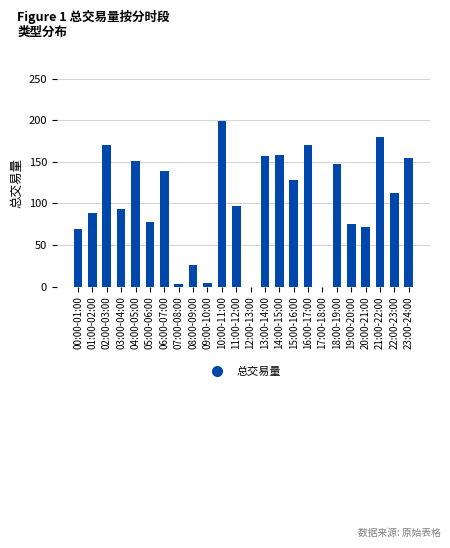

Which label corresponds to the largest value in the chart?

10:00-11:00